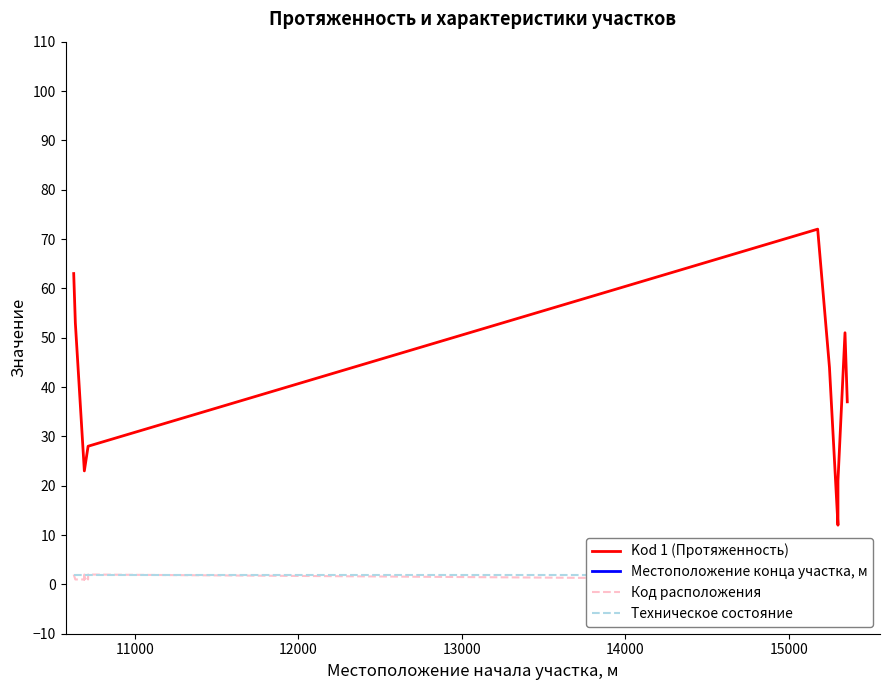

True or false: Kod 1 (Протяженность) has more than 0 interior local peaks.

True